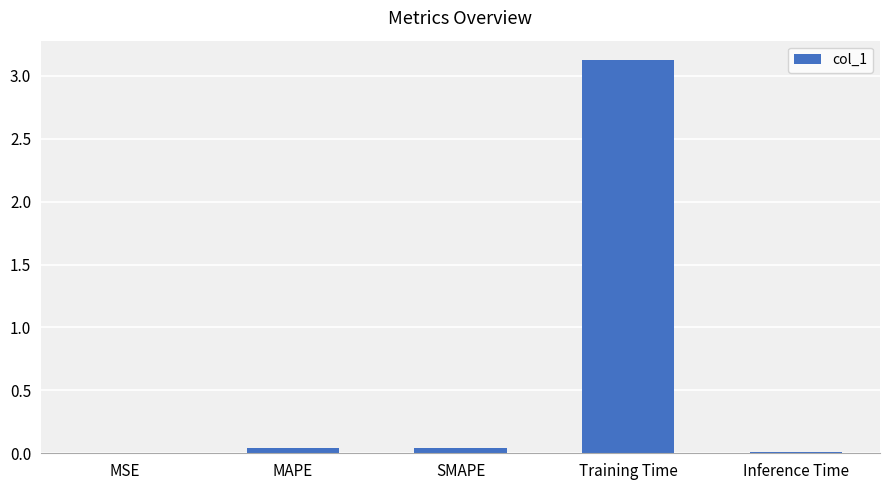

What is the approximate value at Training Time?

3.1